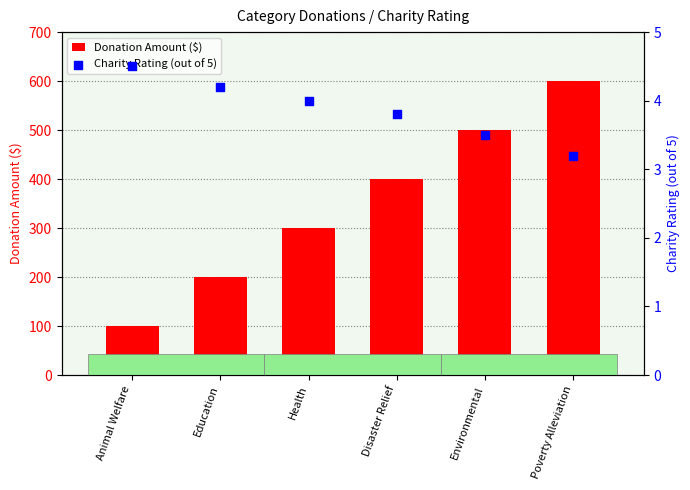

Is the value of Donation Amount ($) at Education greater than the value of Charity Rating (out of 5) at Environmental?

Yes